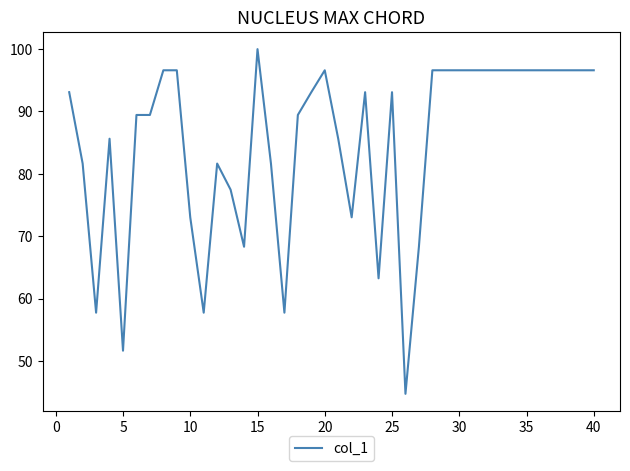

What is the difference between the maximum and minimum values?

55.3